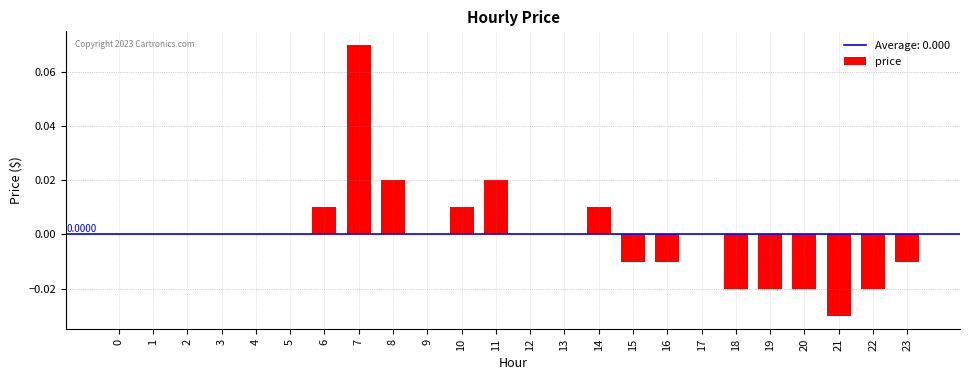

Is it true that the value at 11 is 0.0?

True